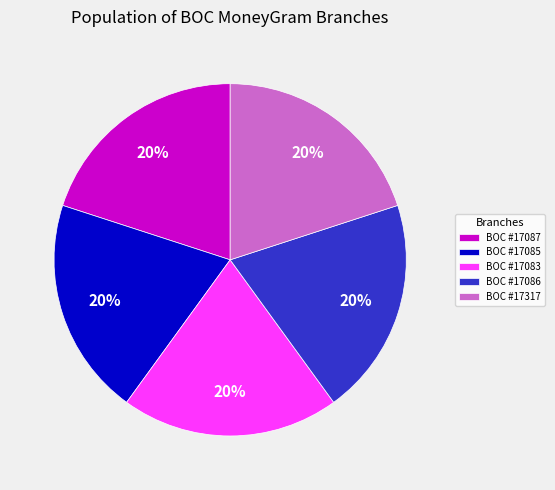

Is the sum of BOC #17087 and BOC #17317 greater than half?

No